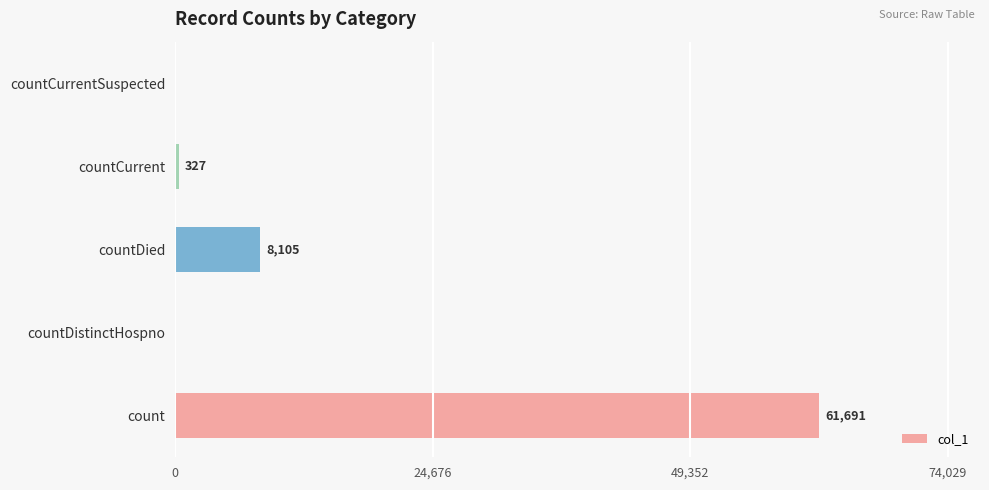

The chart shows a value of 28962 at countDistinctHospno. True or false?

False